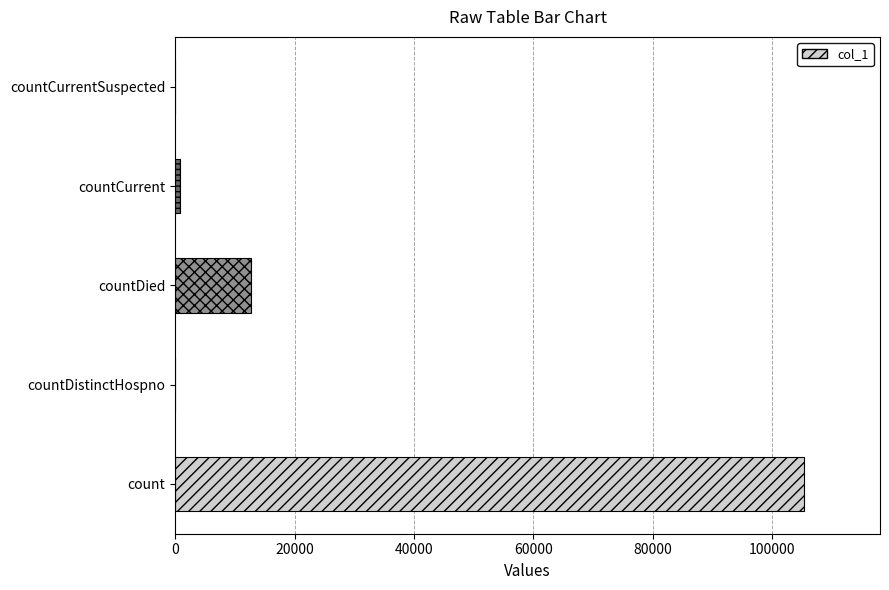

Does the chart contain stacked bars?

No